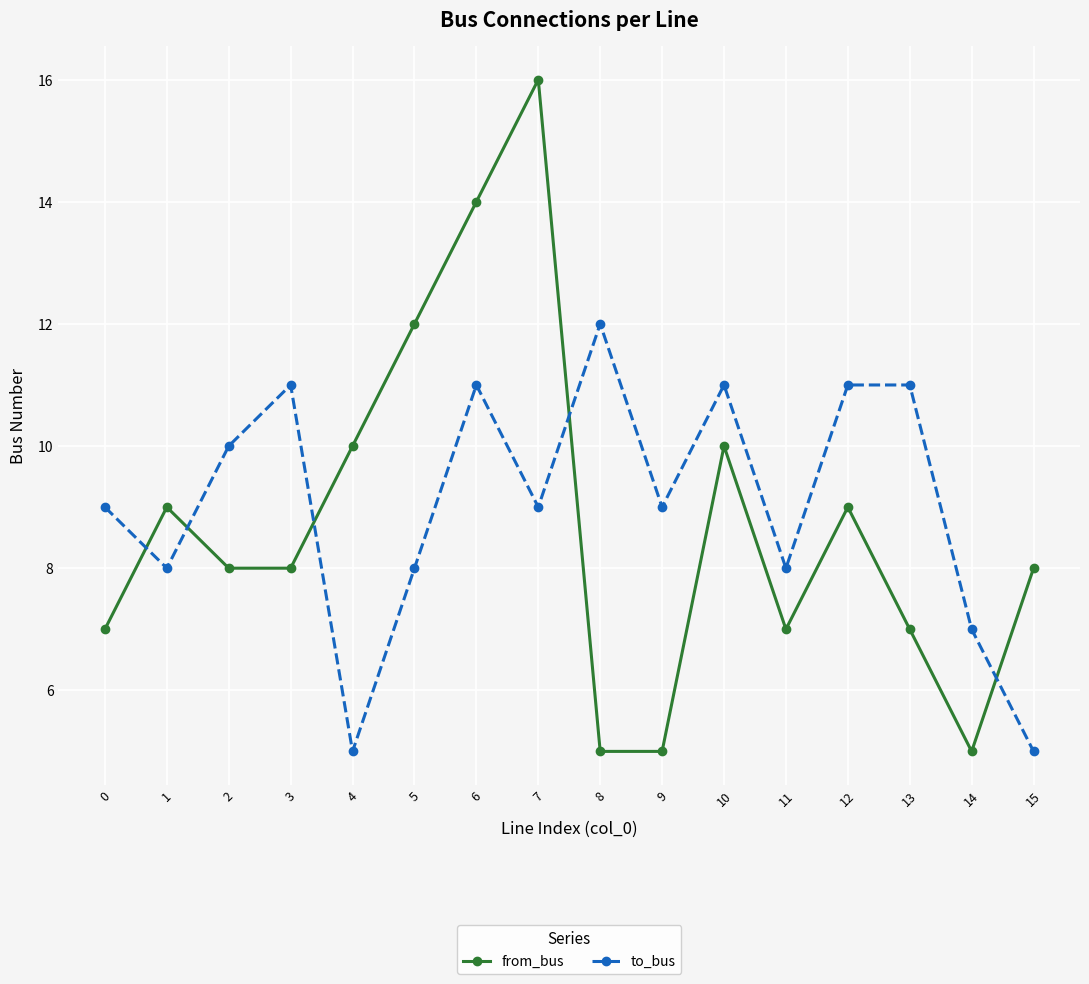

Where do to_bus and from_bus first cross each other?

0 and 1